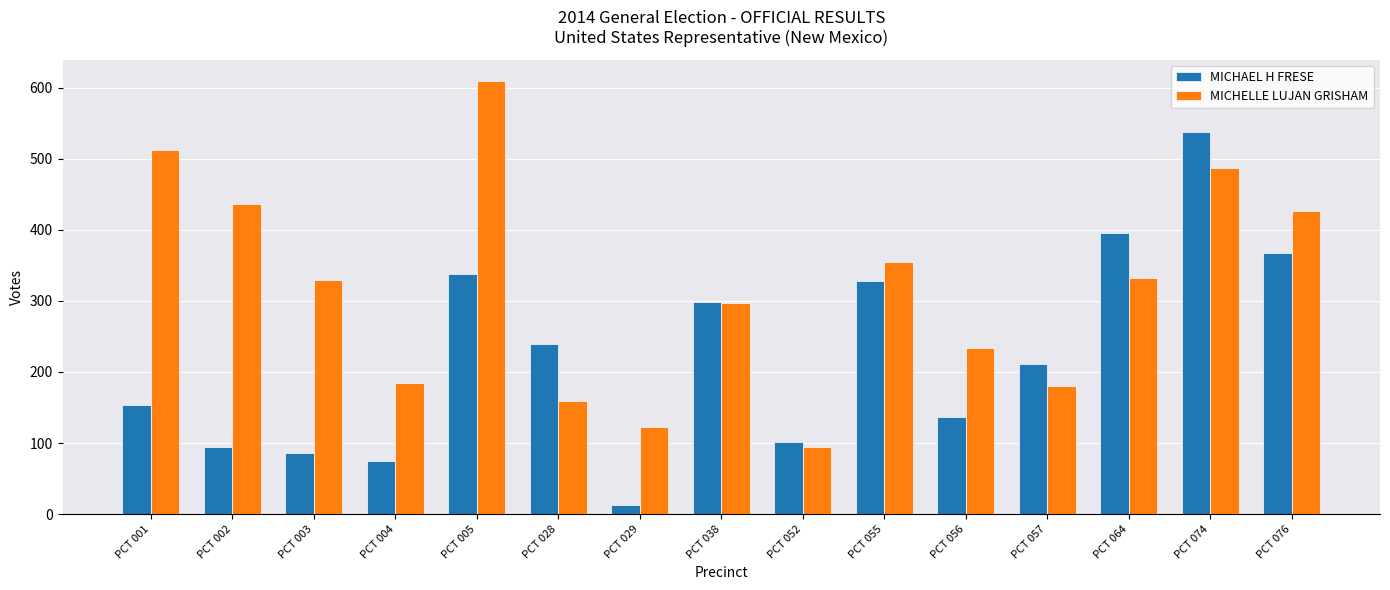

What is the sum of all MICHAEL H FRESE values?

3376